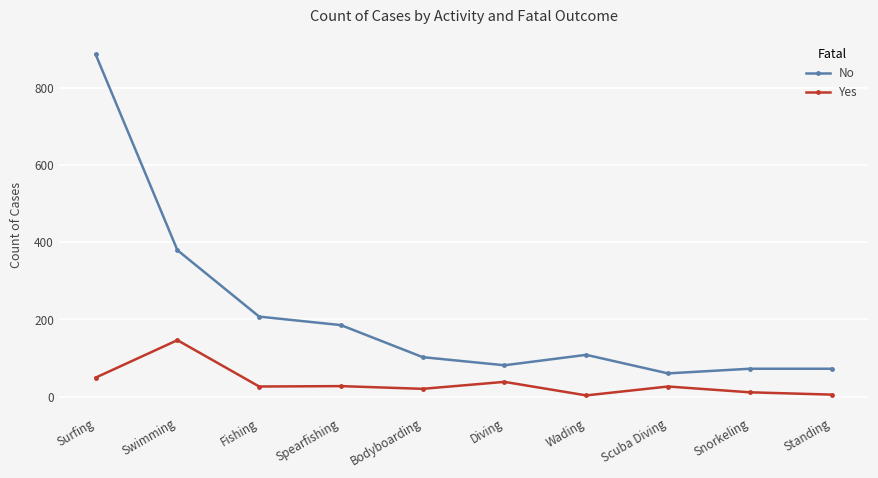

What is the label of the 3rd point from the right?

Scuba Diving